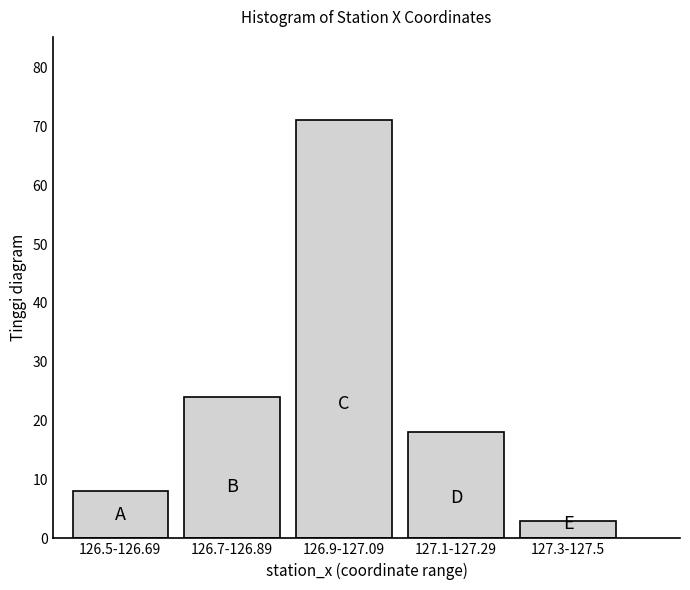

Reading left to right, list all the values displayed in this chart.

126.5-126.69=8	126.7-126.89=24	126.9-127.09=71	127.1-127.29=18	127.3-127.5=3